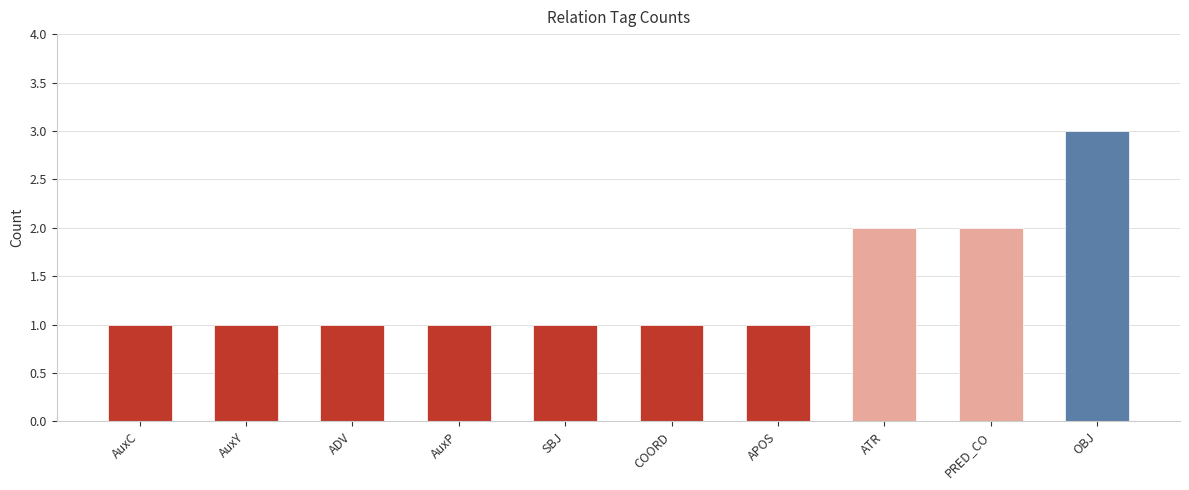

What is the smallest value displayed?

1